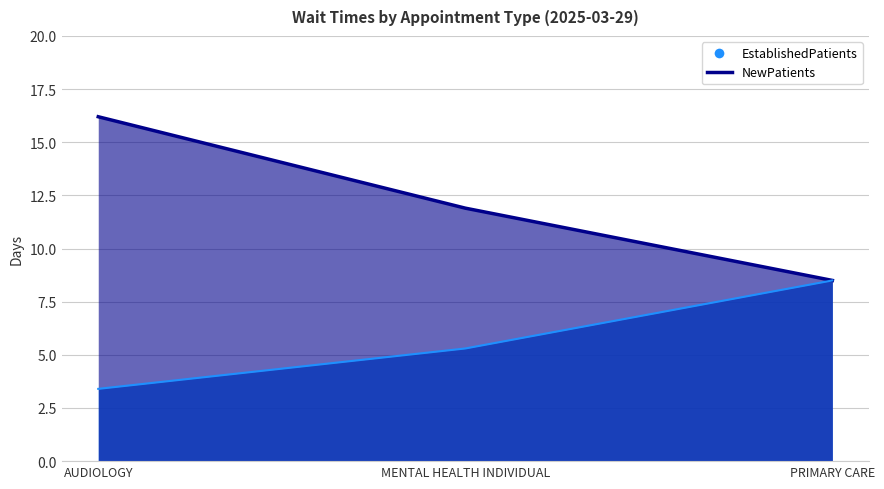

What are all the series names shown in the legend?

EstablishedPatients, NewPatients